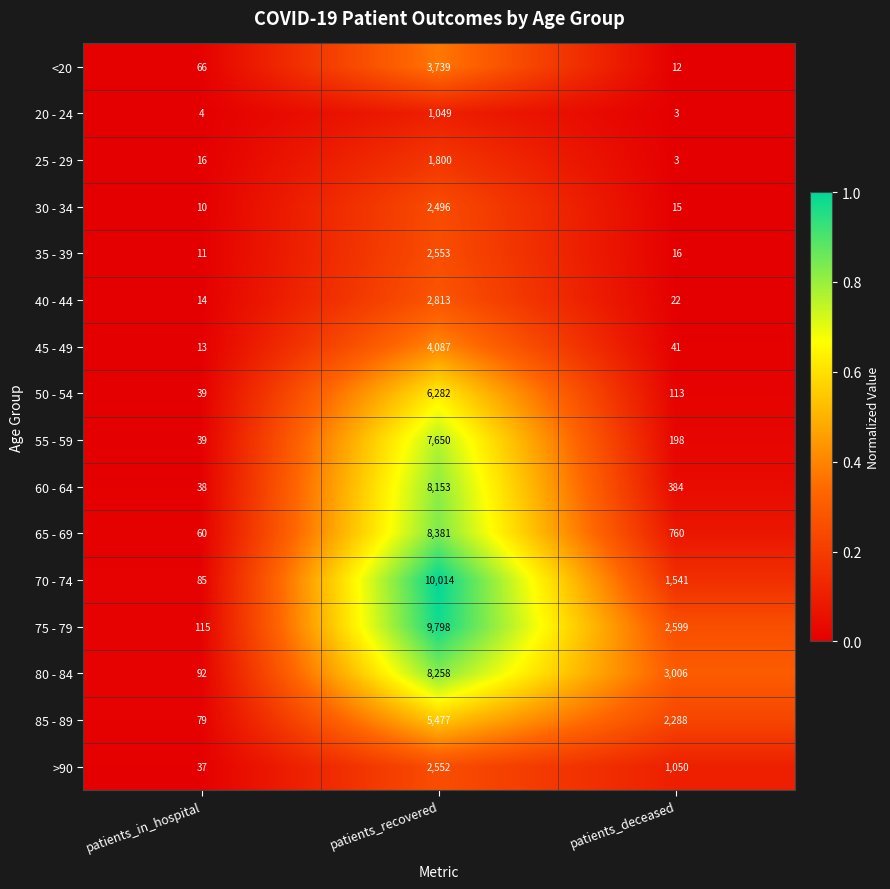

Where does the 40 - 44 series first go above 22?

patients_recovered